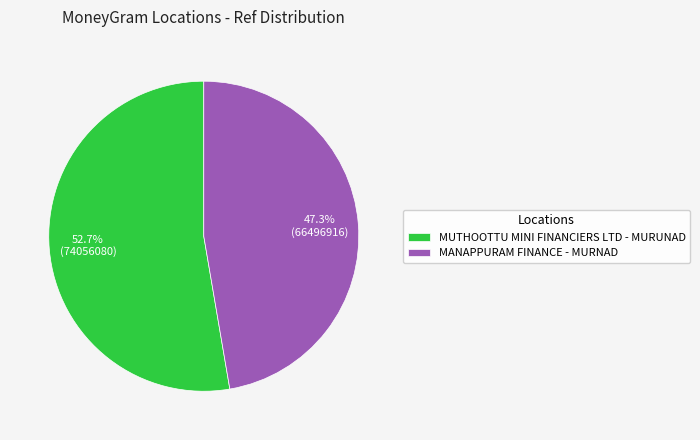

To the nearest percent, what portion does MUTHOOTTU MINI FINANCIERS LTD - MURUNAD represent?

53%